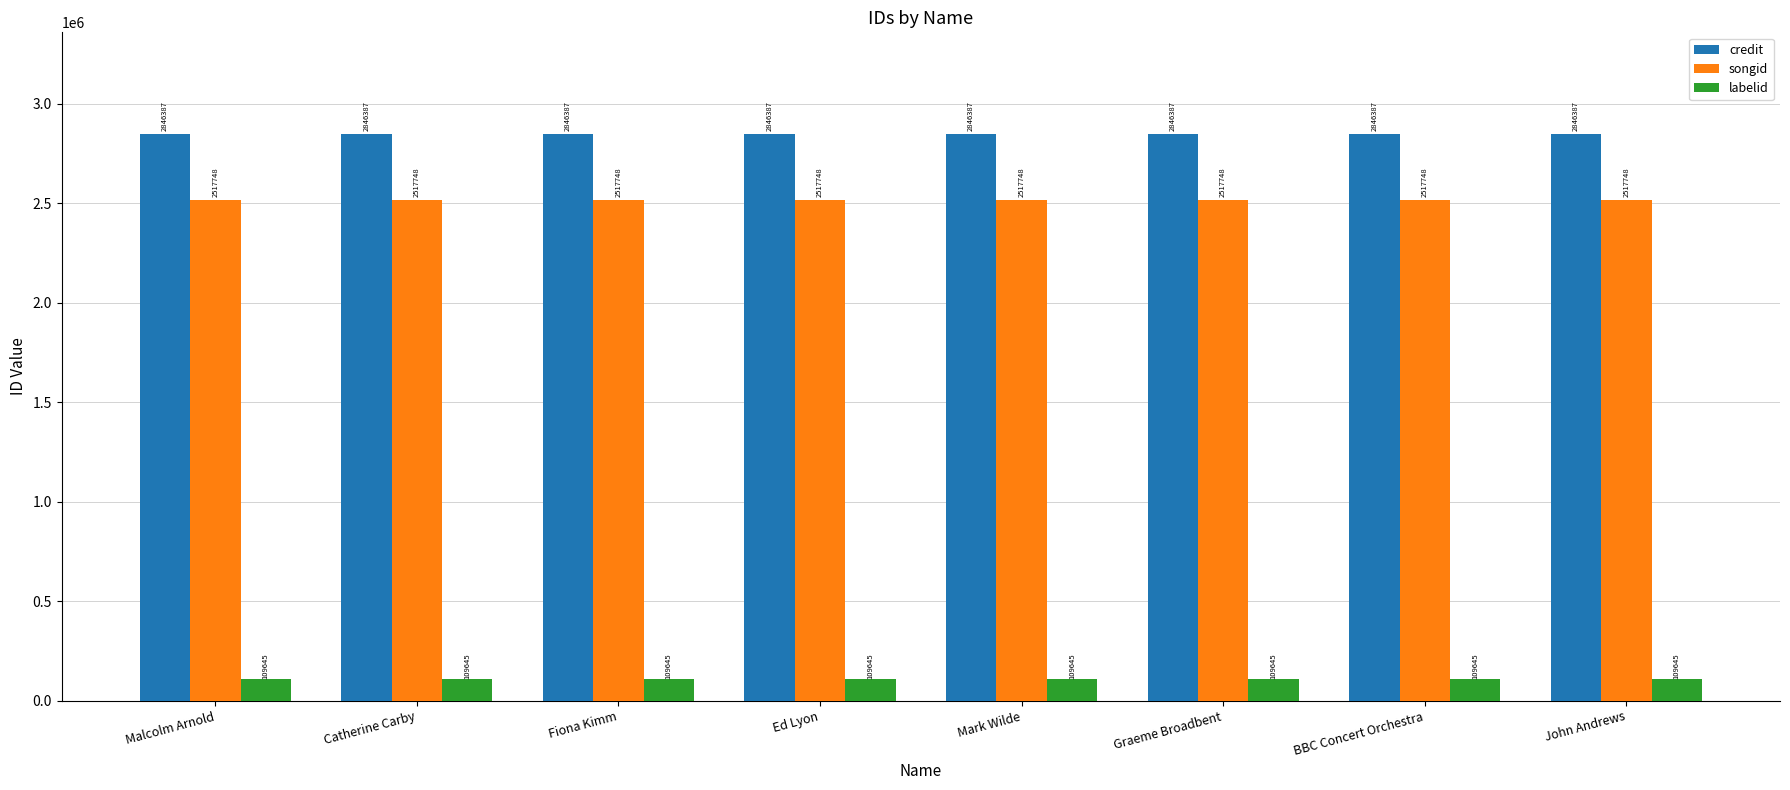

Which series has the largest total across all categories?

credit